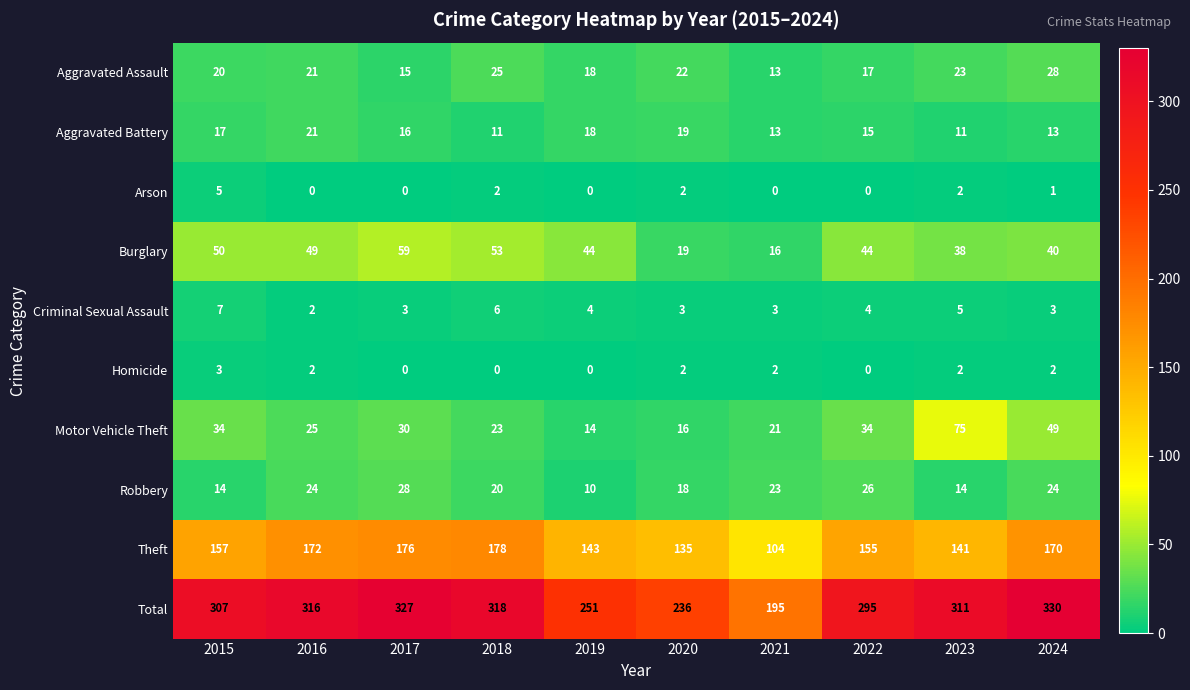

The Criminal Sexual Assault series shows 1 at 2020. True or false?

False